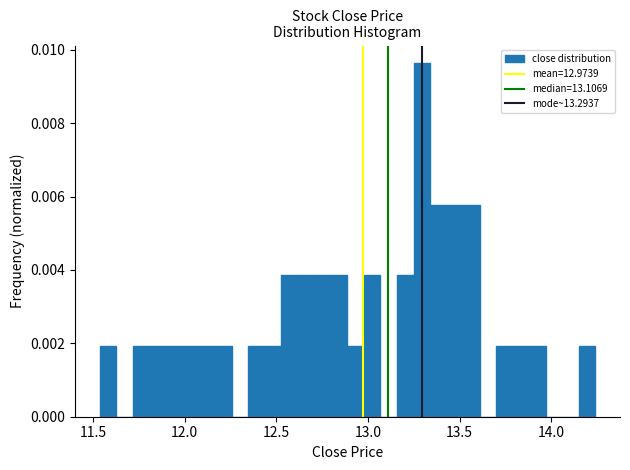

Around what value on the x-axis is the tallest bar? Give the approximate position of its centre, as read against the axis.

13.30